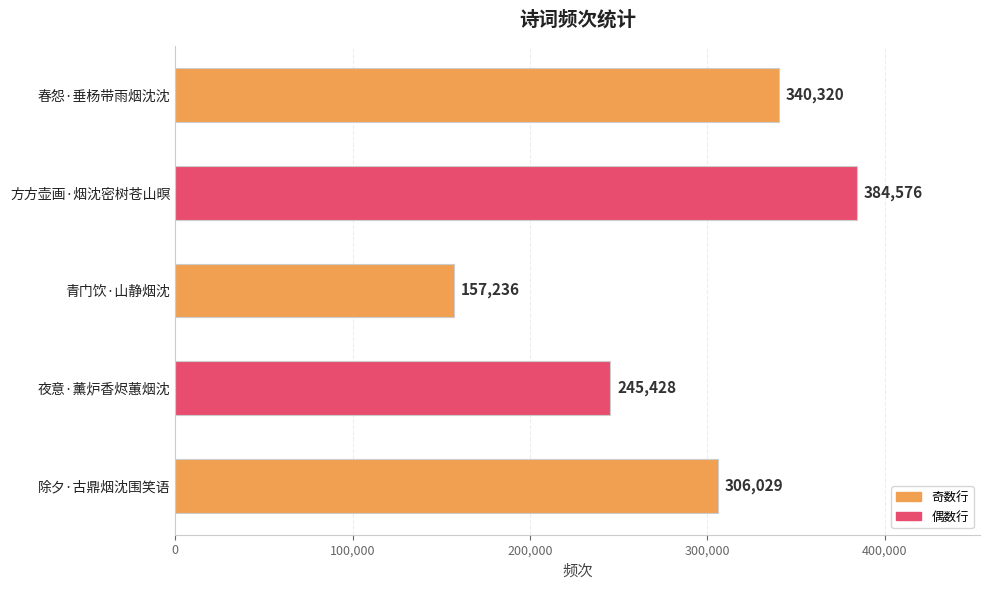

True or false: the data shows 463804 at 春怨·垂杨带雨烟沈沈.

False